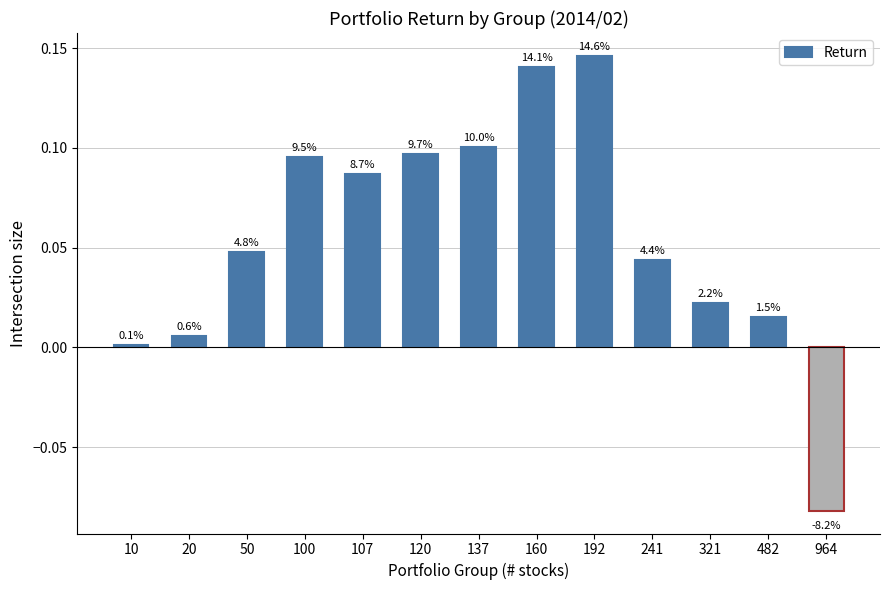

Reading left to right, list all the values displayed in this chart.

0.0	0.0	0.0	0.1	0.1	0.1	0.1	0.1	0.1	0.0	0.0	0.0	-0.1